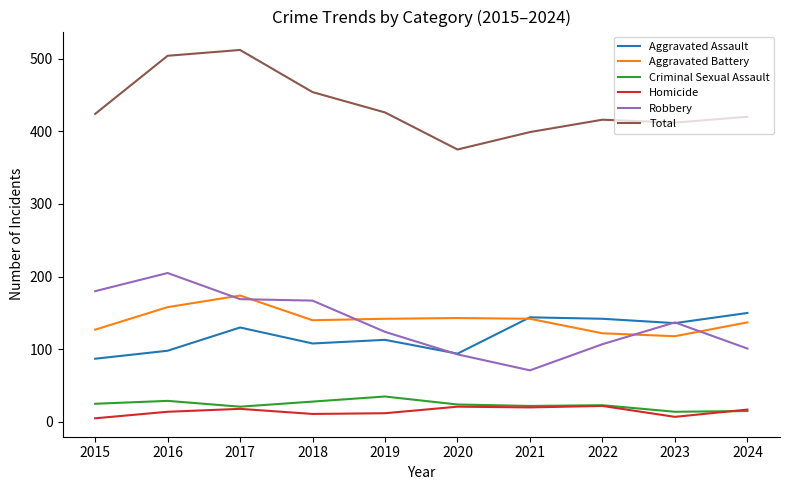

What is the total value across all series at 2017?

1024